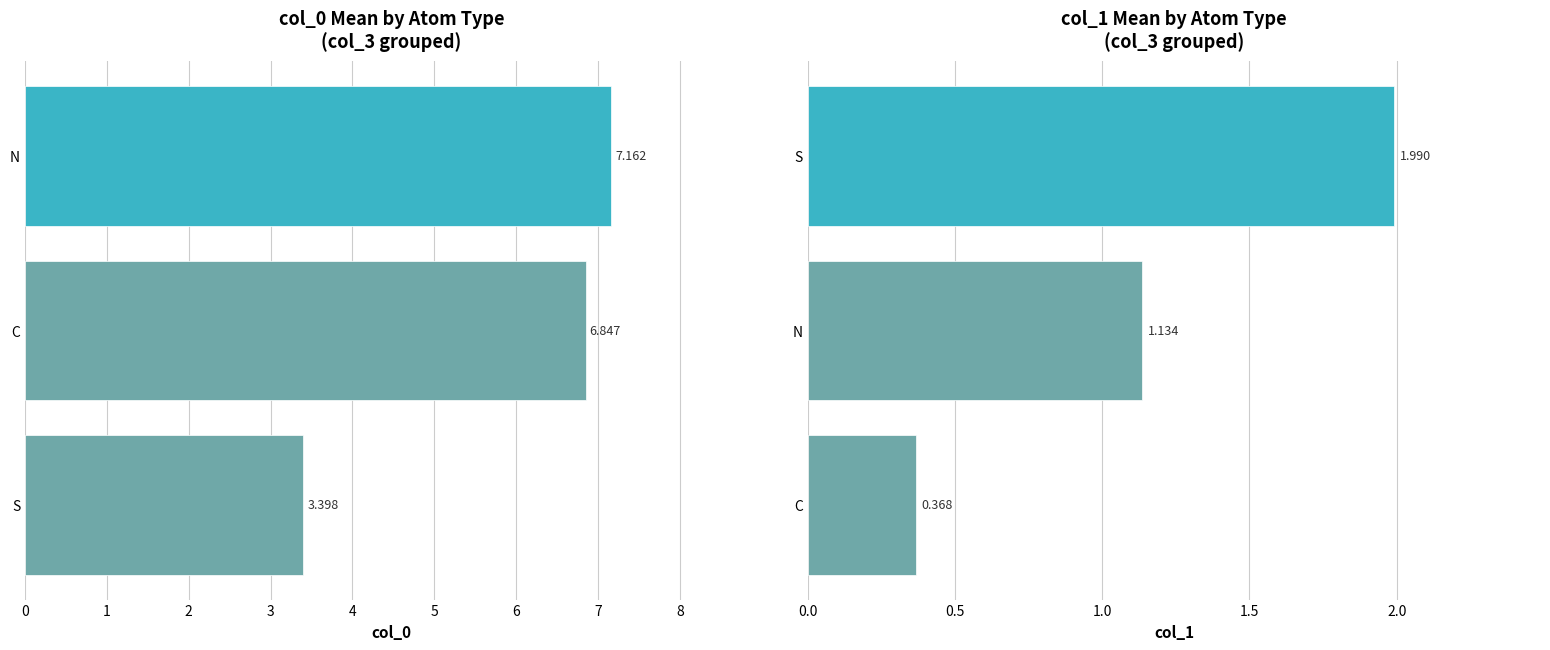

How many bars are there in total?

6